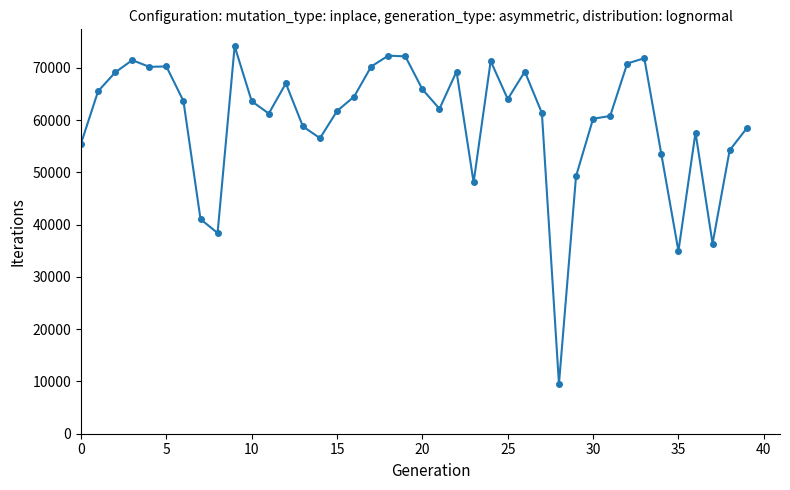

How many lines are shown in the chart?

1